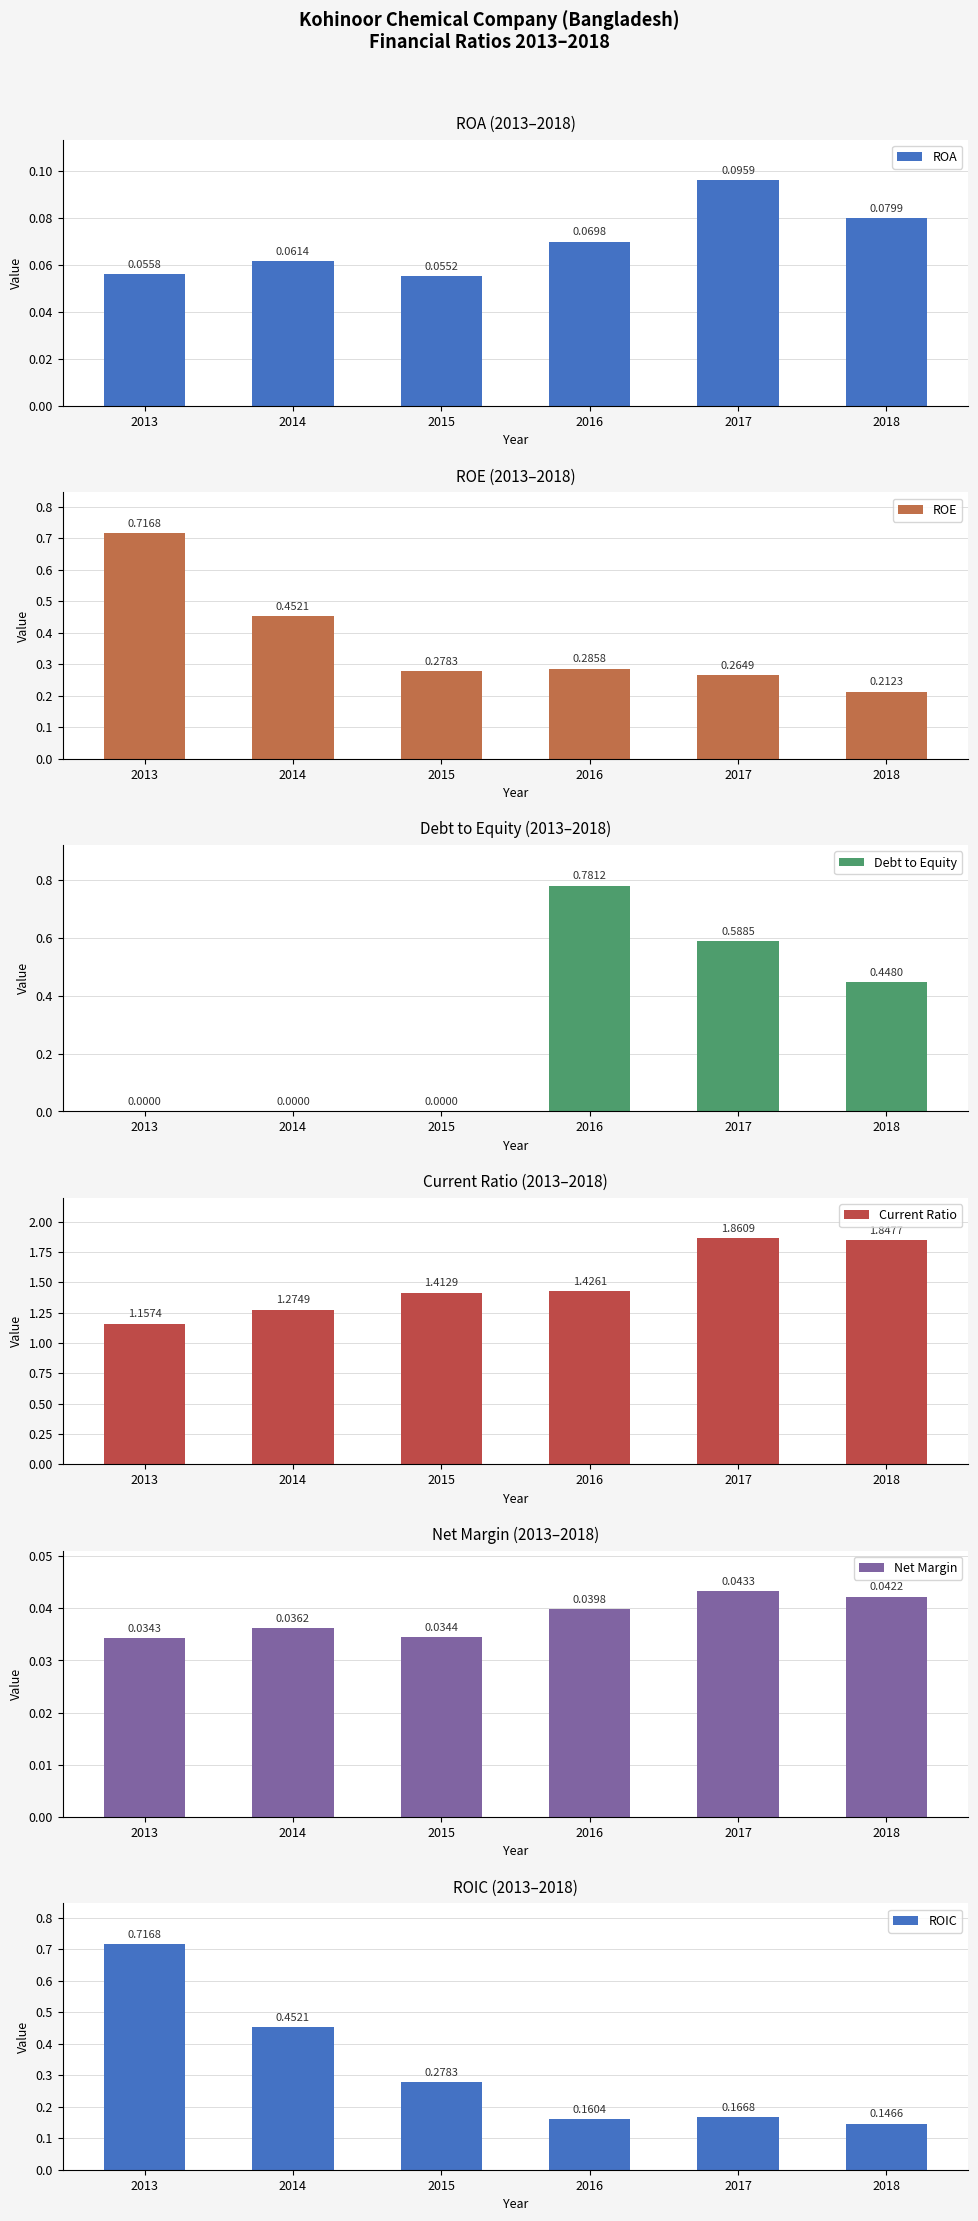

At how many categories does at least one series exceed 0?

6